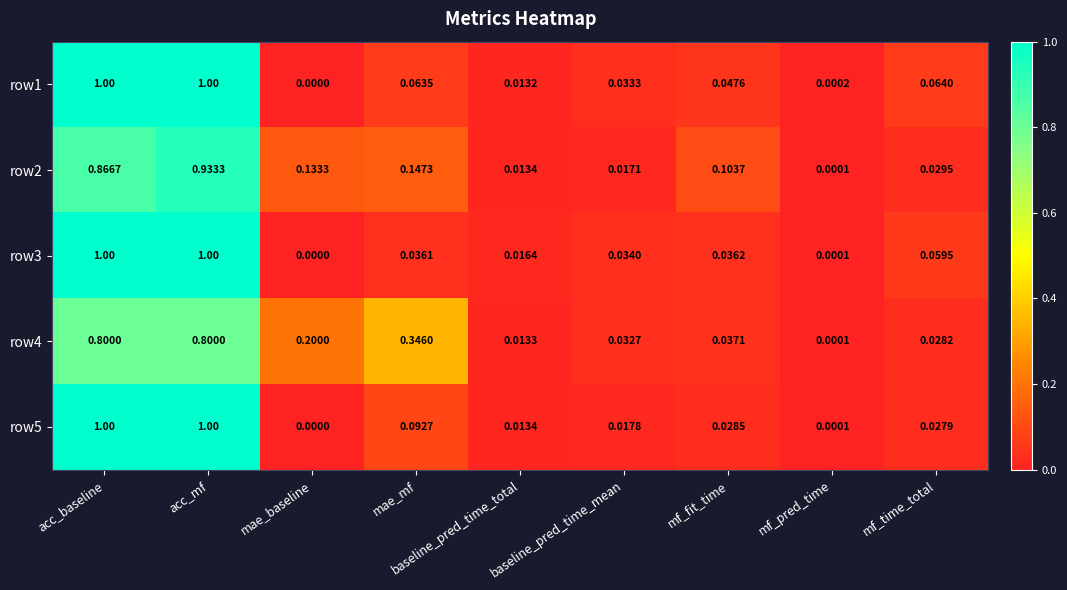

Which series has the largest total across all categories?

row4